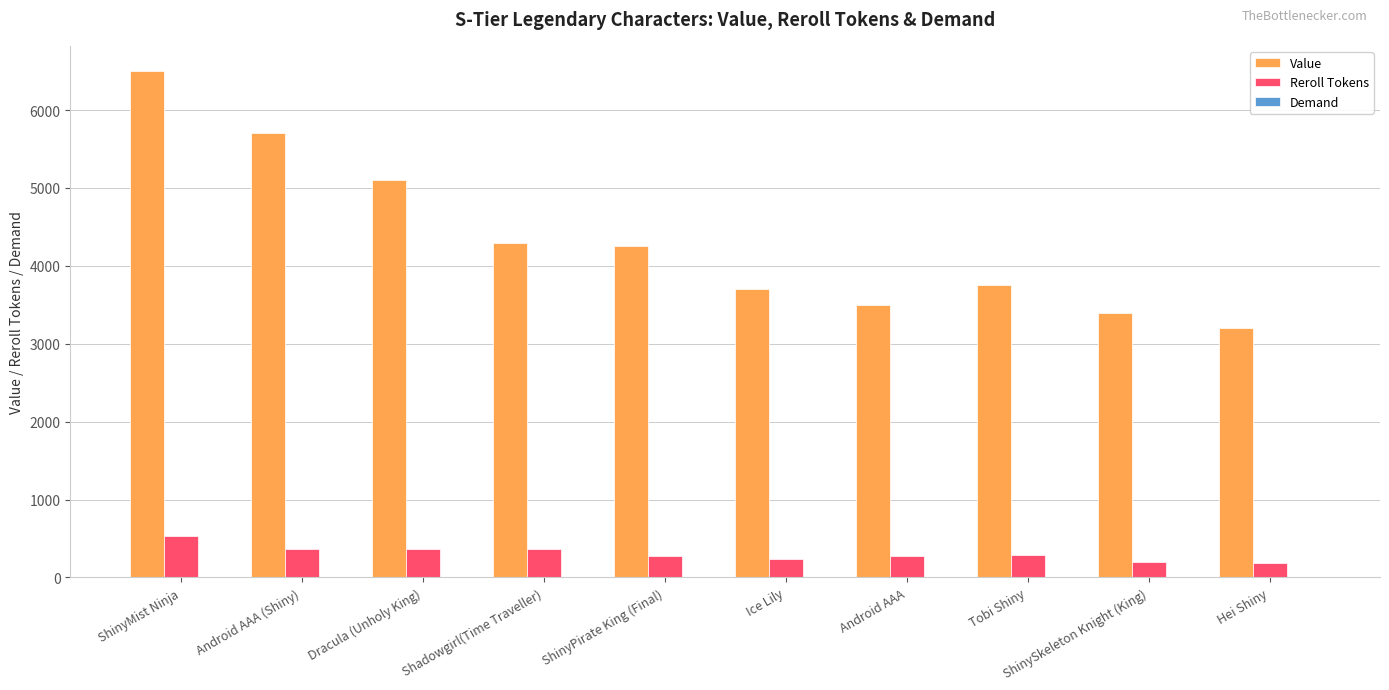

What is the difference between the Reroll Tokens values at Ice Lily and Tobi Shiny?

50